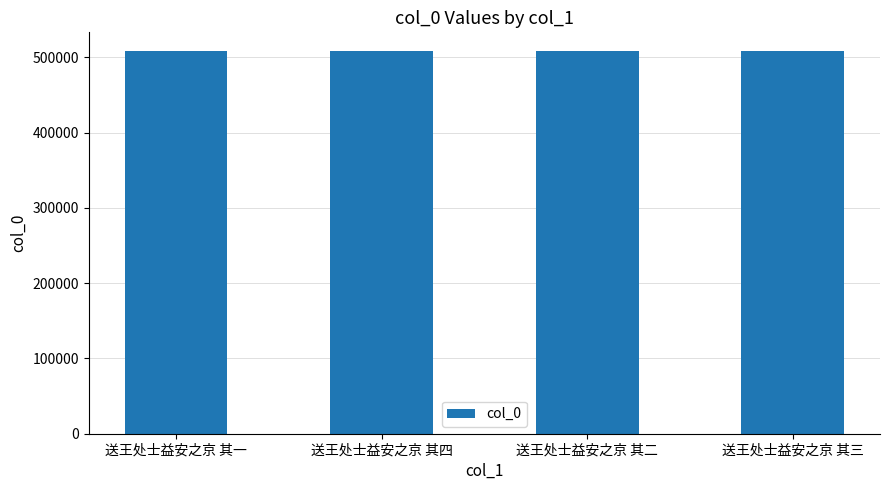

True or false: the data shows 507748 at 送王处士益安之京 其二.

True